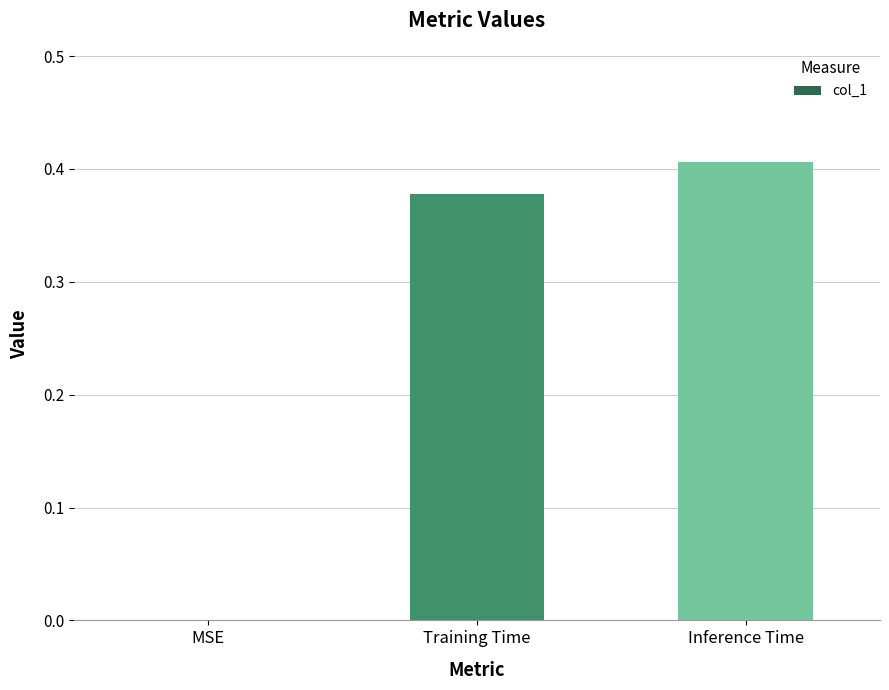

Count the number of values greater than 0.

2